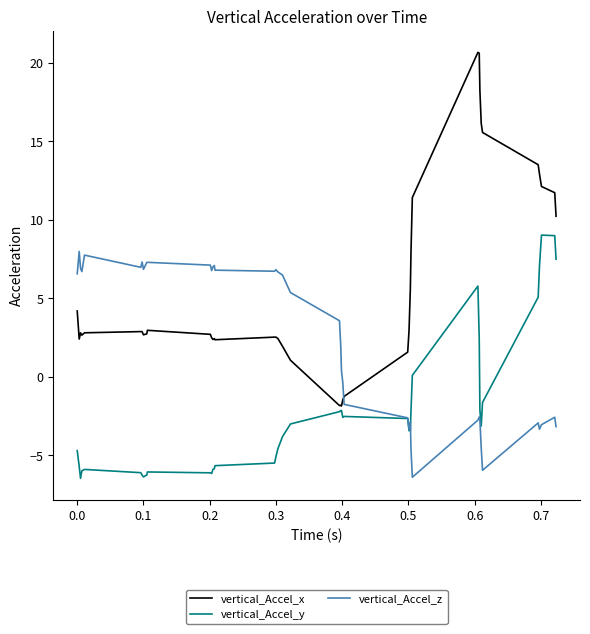

True or false: vertical_Accel_y and vertical_Accel_x intersect in this chart.

False